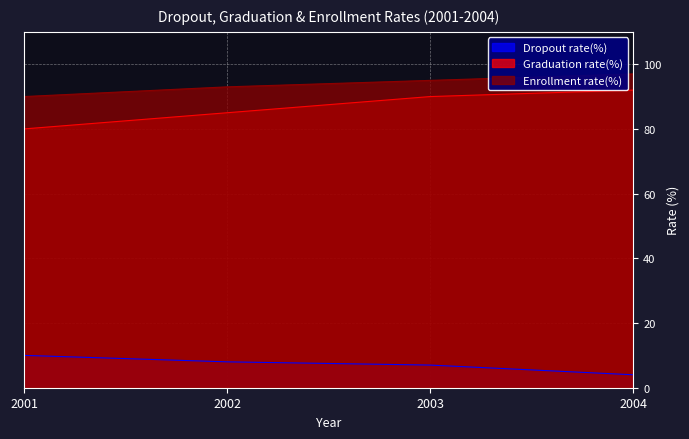

At which category does the chart reach its minimum across all series?

2004